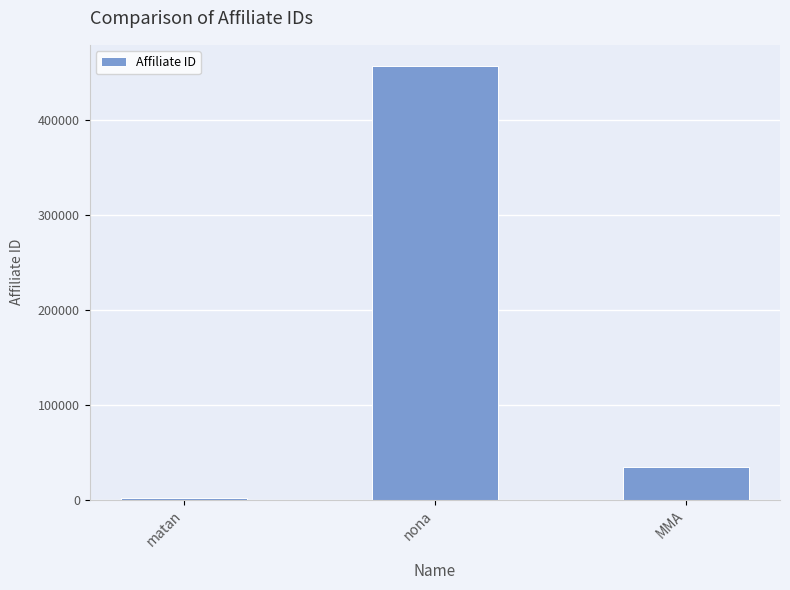

At which label does the data first exceed 34545?

nona